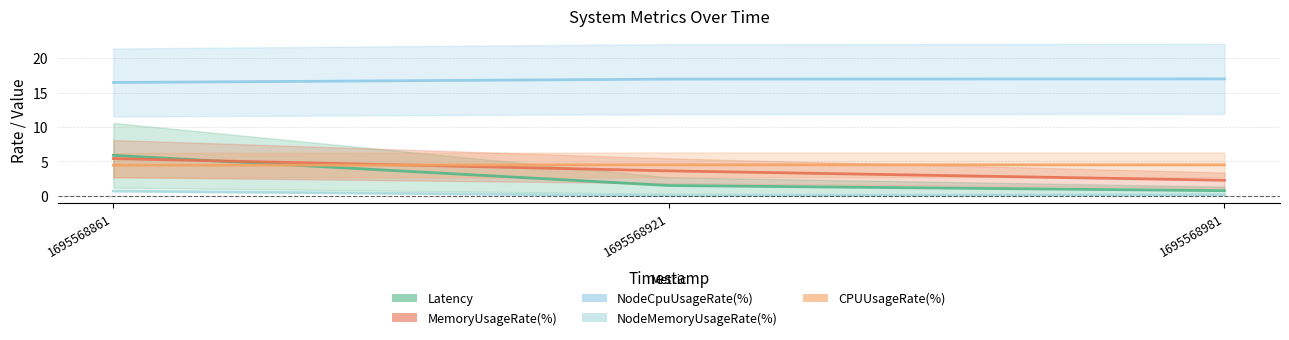

List the labels in order of CPUUsageRate(%) value, largest first.

1695568921, 1695568981, 1695568861